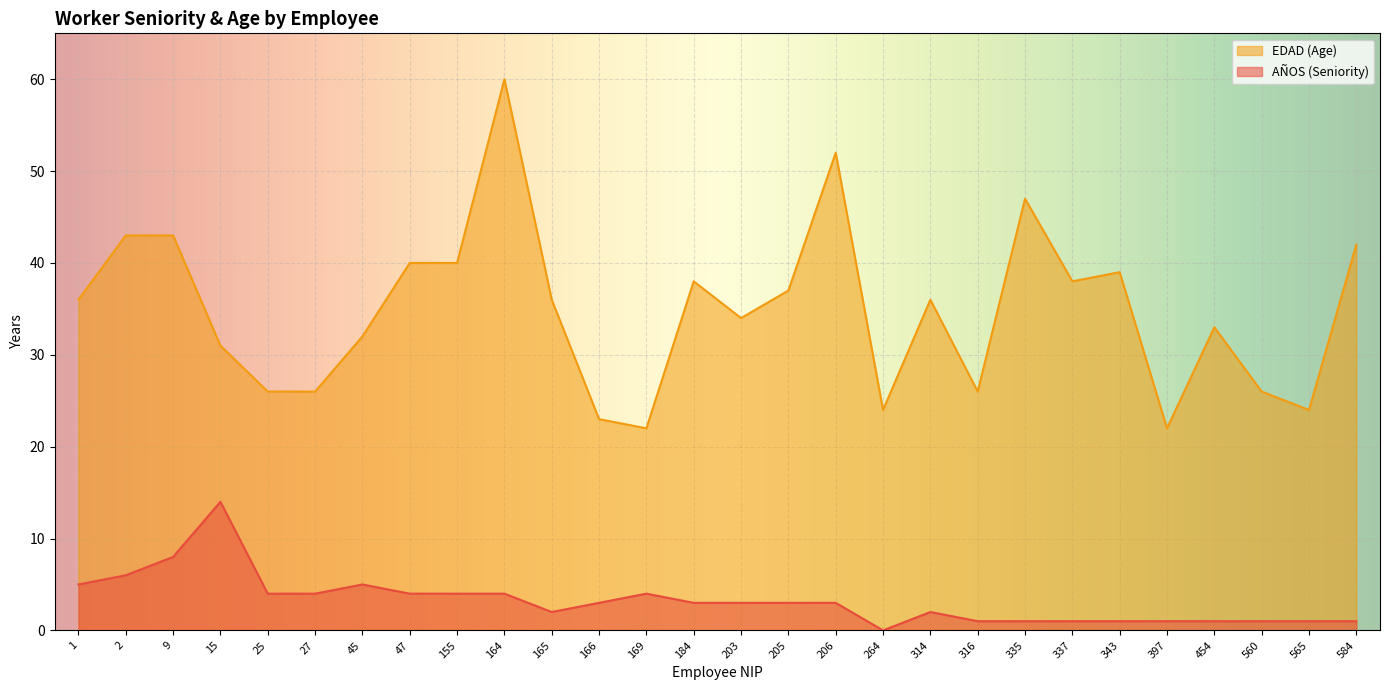

Reading left to right, transcribe all the data shown in this chart.

AÑOS (Seniority): 1=5	2=6	9=8	15=14	25=4	27=4	45=5	47=4	155=4	164=4	165=2	166=3	169=4	184=3	203=3	205=3	206=3	264=0	314=2	316=1	335=1	337=1	343=1	397=1	454=1	560=1	565=1	584=1
EDAD (Age): 1=36	2=43	9=43	15=31	25=26	27=26	45=32	47=40	155=40	164=60	165=36	166=23	169=22	184=38	203=34	205=37	206=52	264=24	314=36	316=26	335=47	337=38	343=39	397=22	454=33	560=26	565=24	584=42